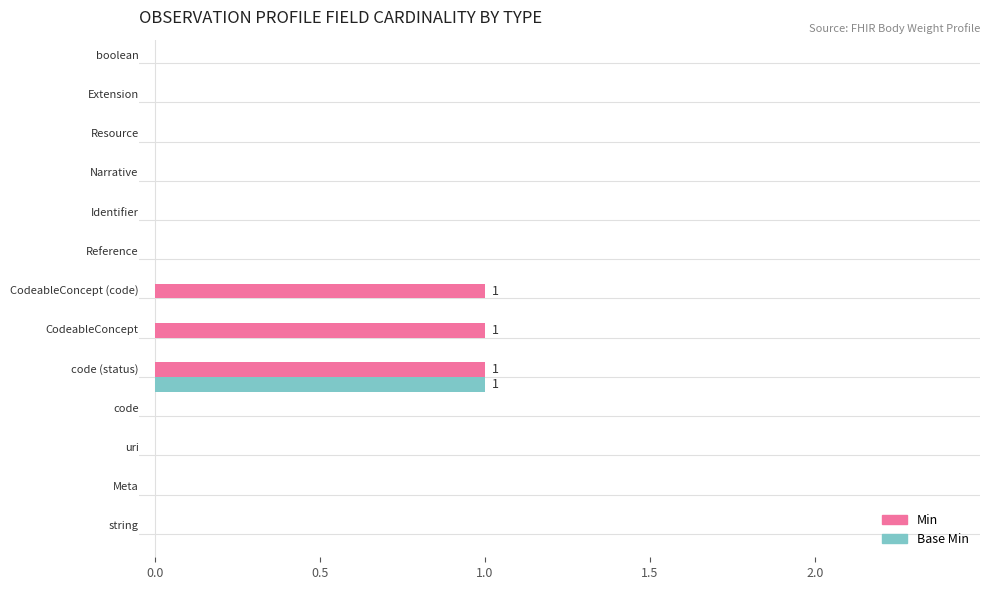

Count the number of categories in the chart.

13